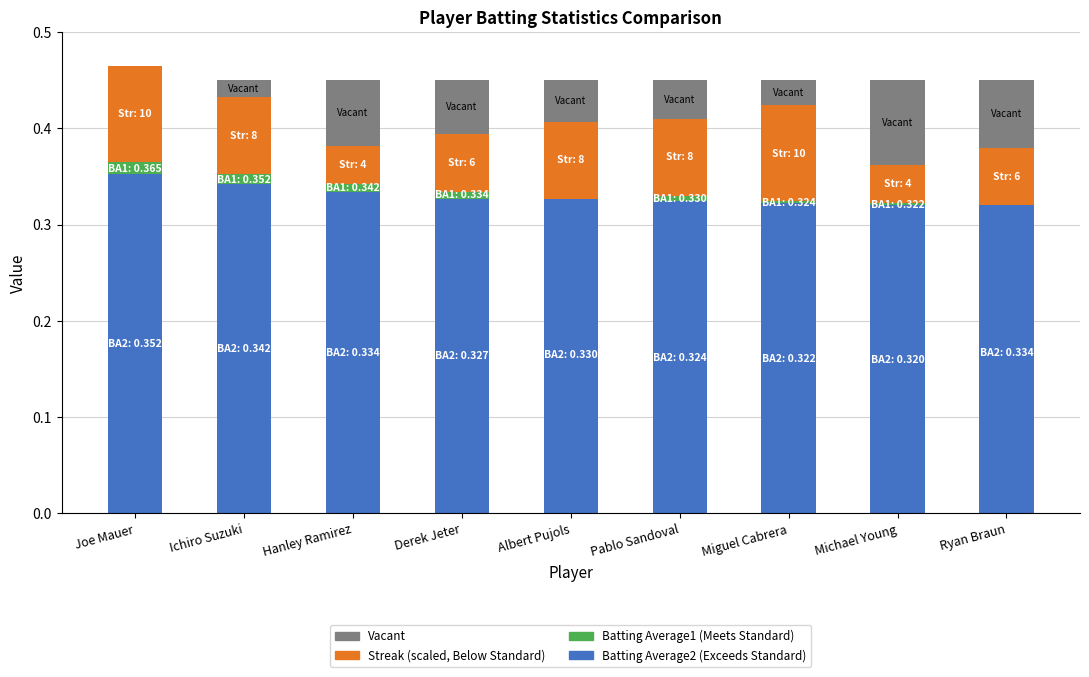

What is the greatest value displayed?

0.4